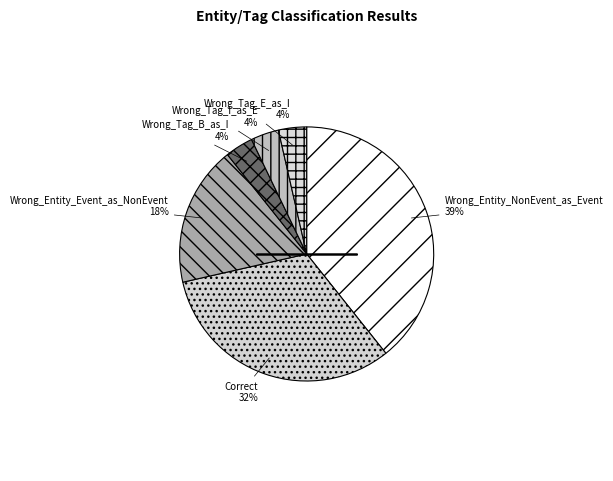

How many segments does this pie chart have?

6